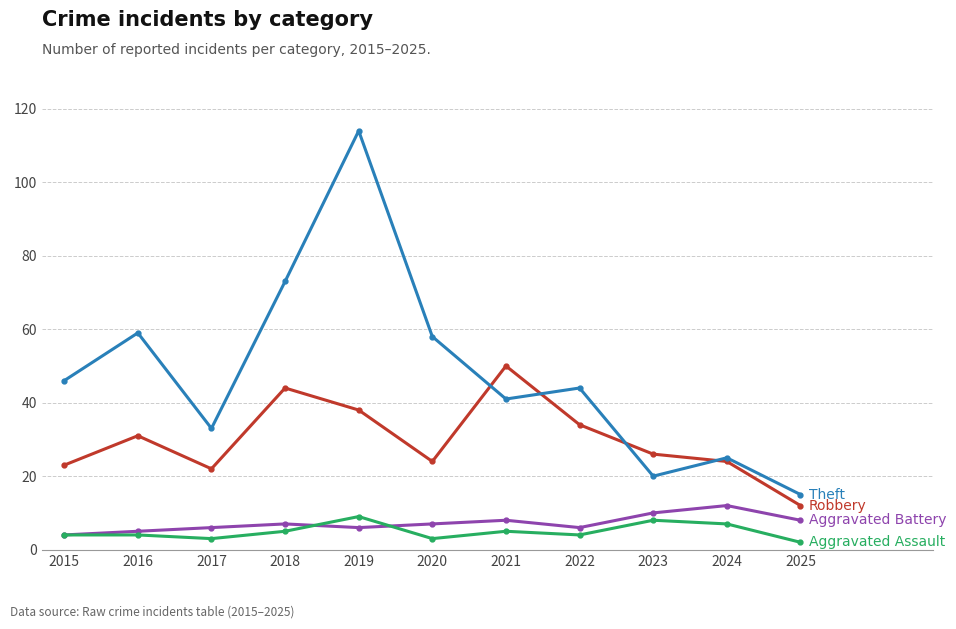

What is the total value across all series at 2021?

104